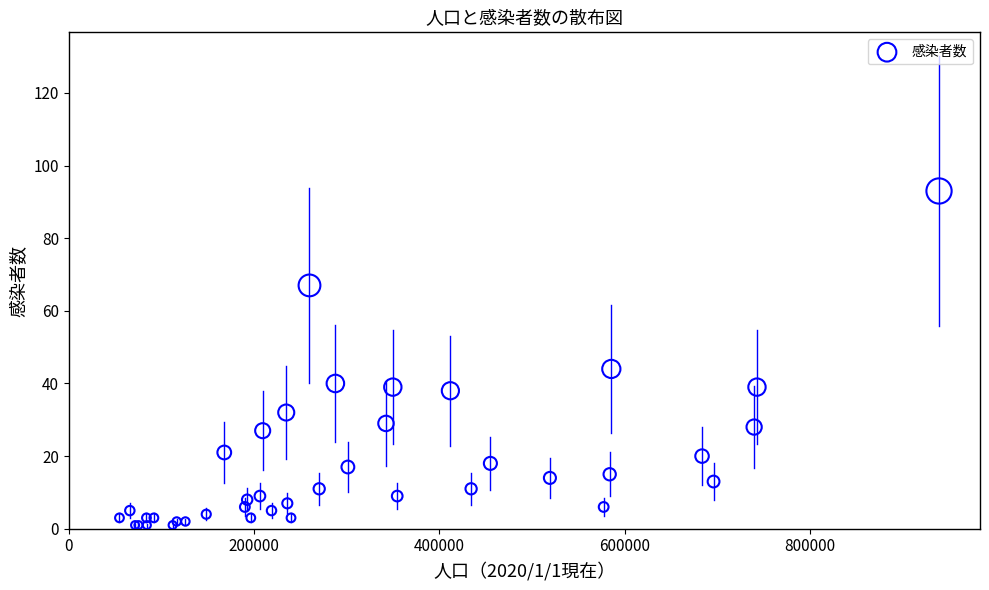

What Y value in the scatter plot is closest to 47?

44